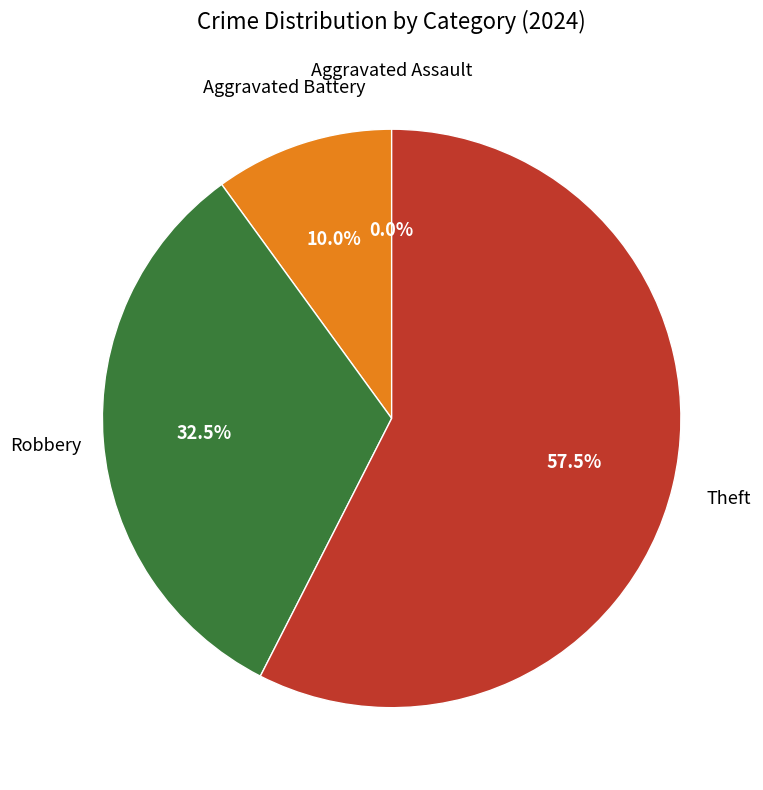

How many segments does this pie chart have?

4